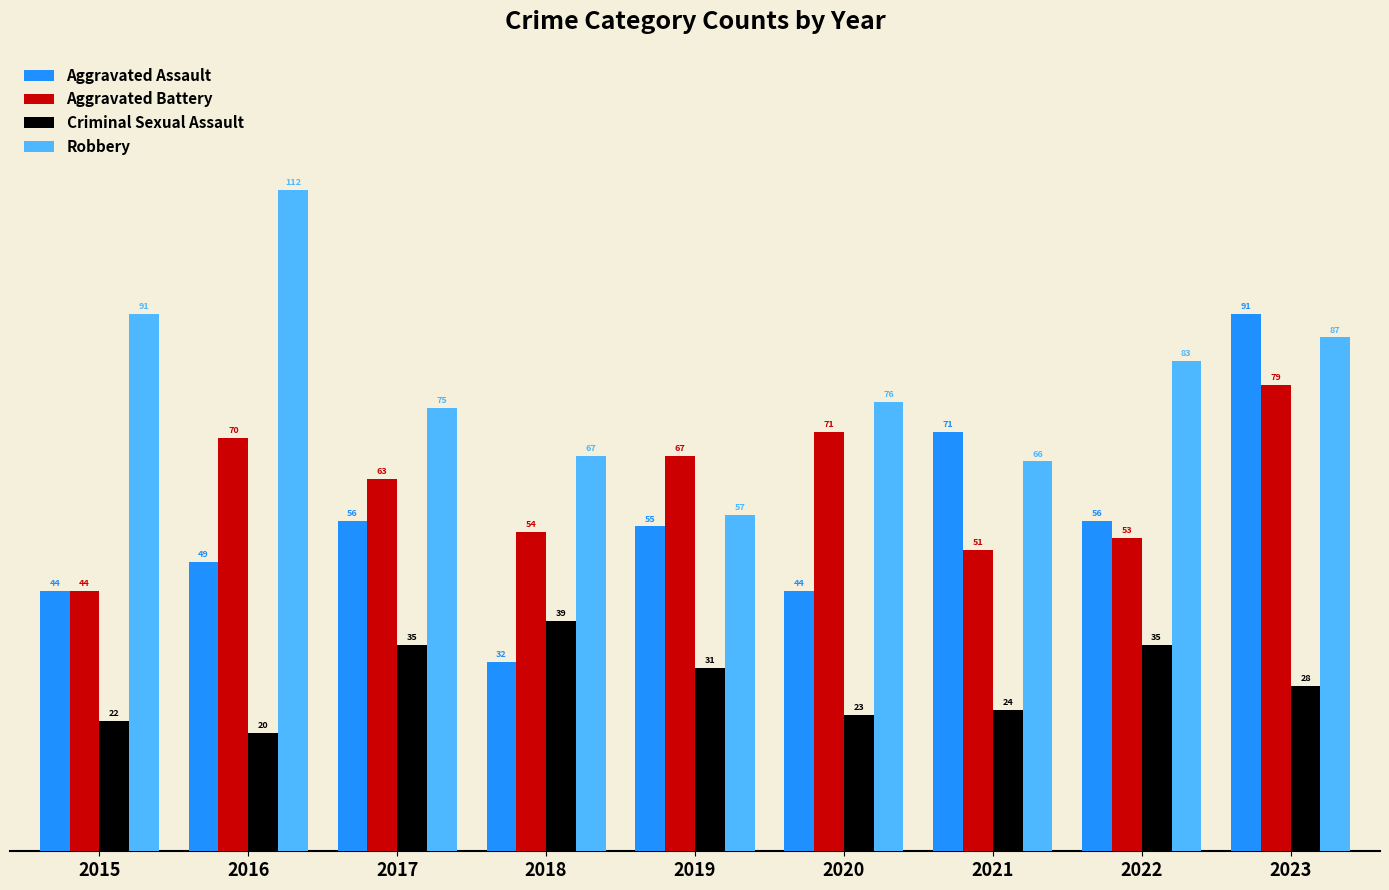

How many groups of bars are there?

9